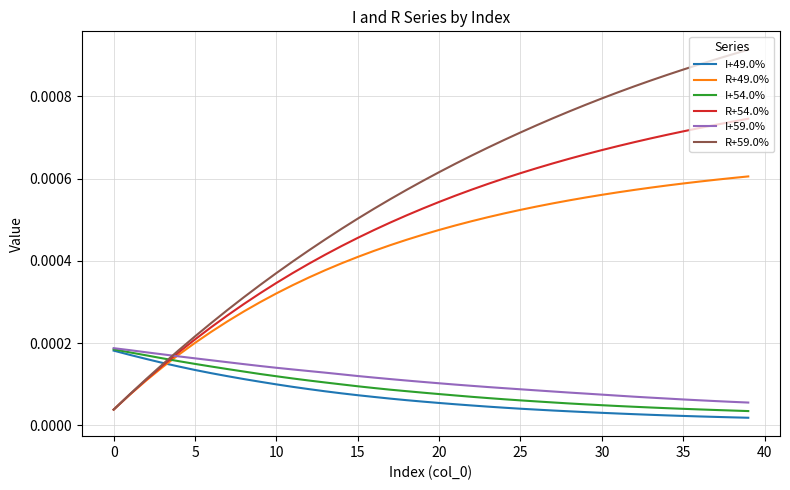

How many intersections are there between I+54.0% and R+54.0%?

1